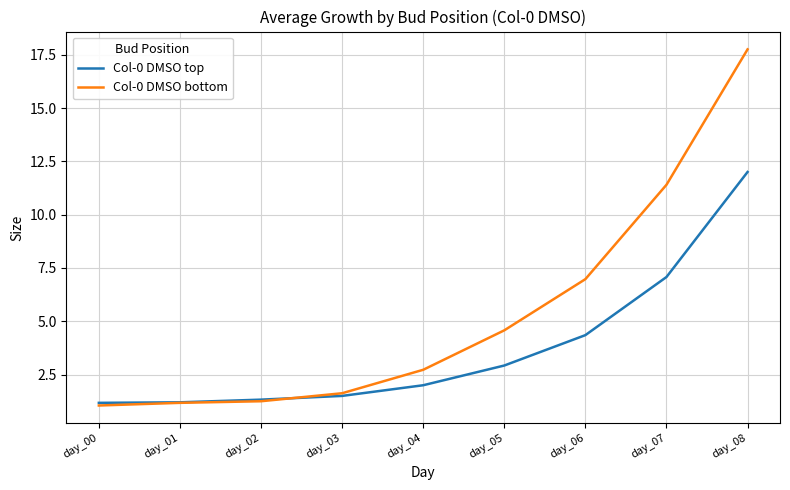

How many lines are shown in the chart?

2